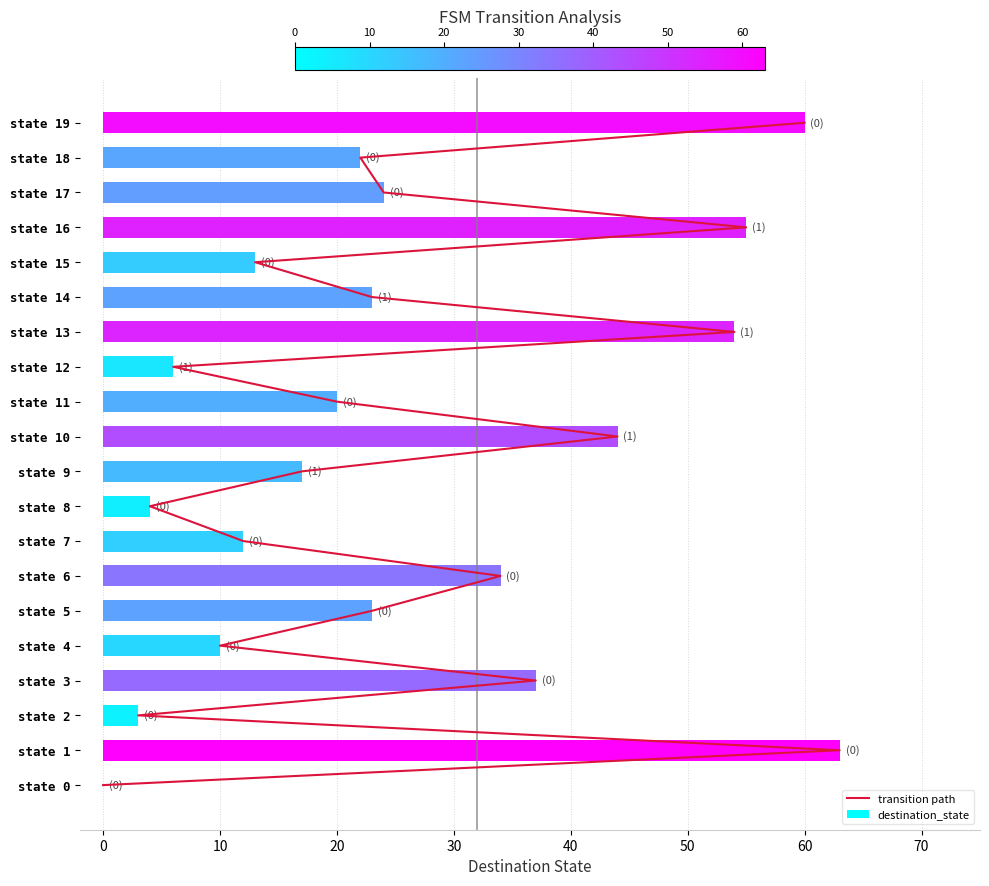

Reading left to right, extract all data points from this chart.

transition path: 0	1	2	3	4	5	6	7	8	9	10	11	12	13	14	15	16	17	18	19
destination_state: 0	63	3	37	10	23	34	12	4	17	44	20	6	54	23	13	55	24	22	60